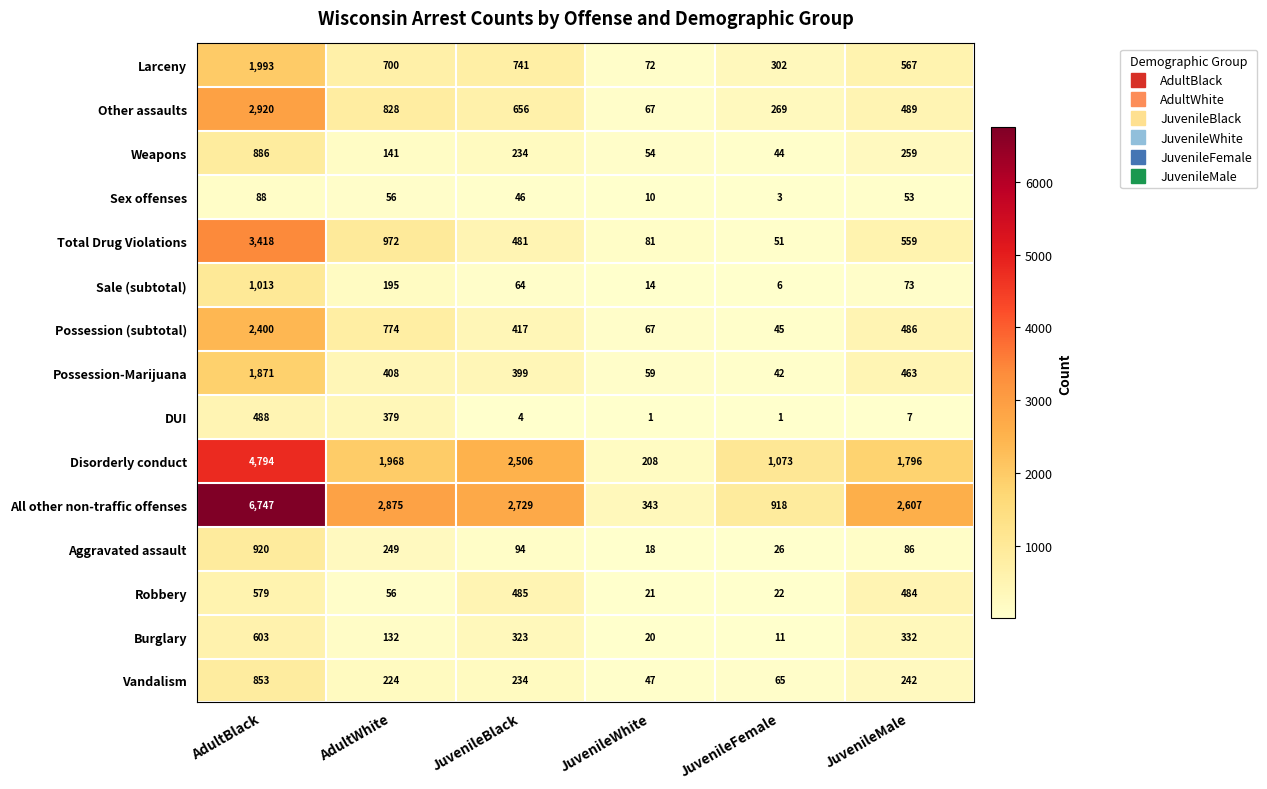

Which series changed the most between JuvenileWhite and JuvenileFemale?

Disorderly conduct